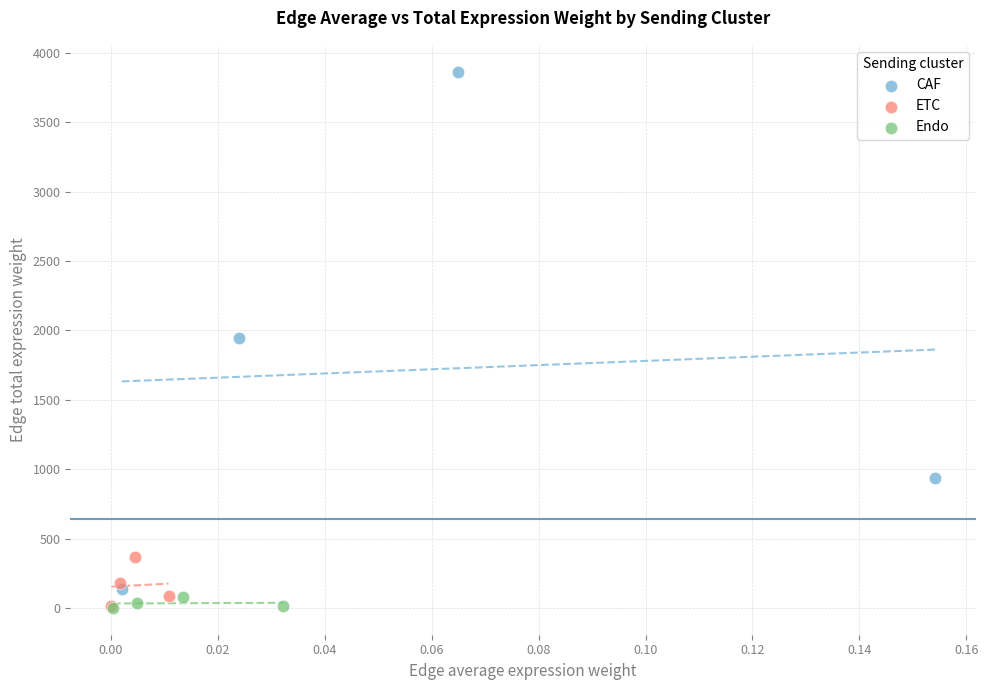

Which series has the largest Y range (max minus min)?

CAF